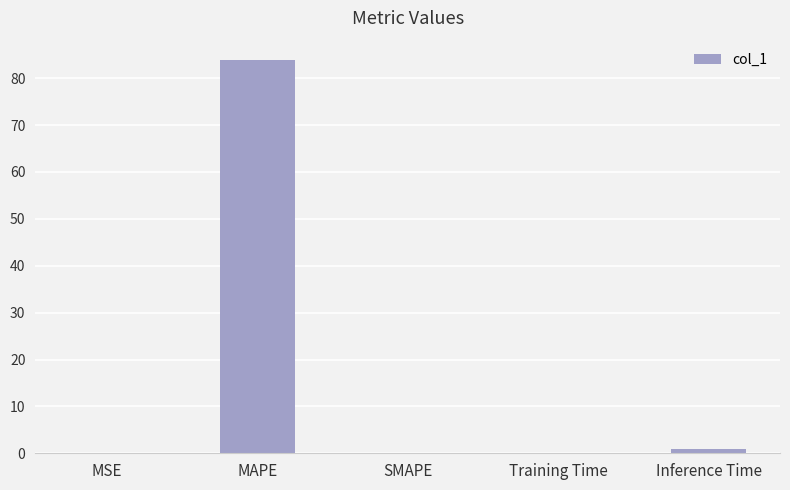

Which label corresponds to the largest value in the chart?

MAPE